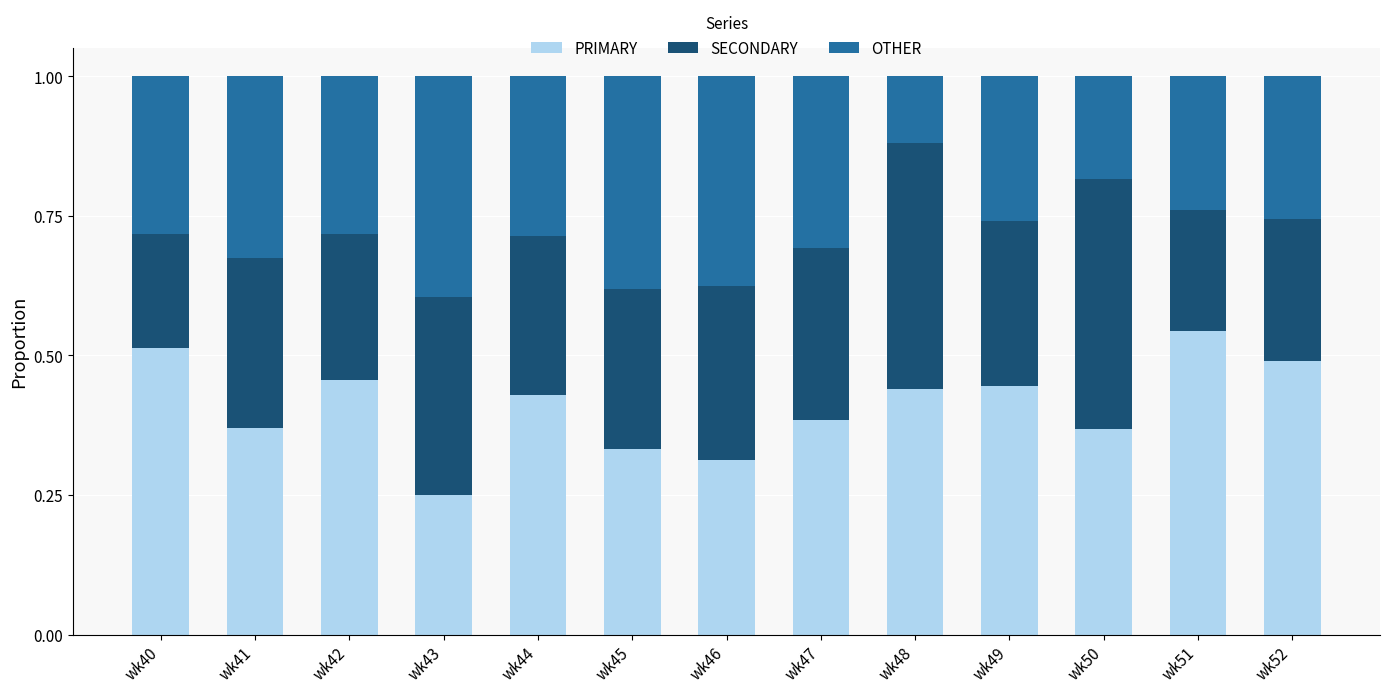

How many bars are there in total?

13